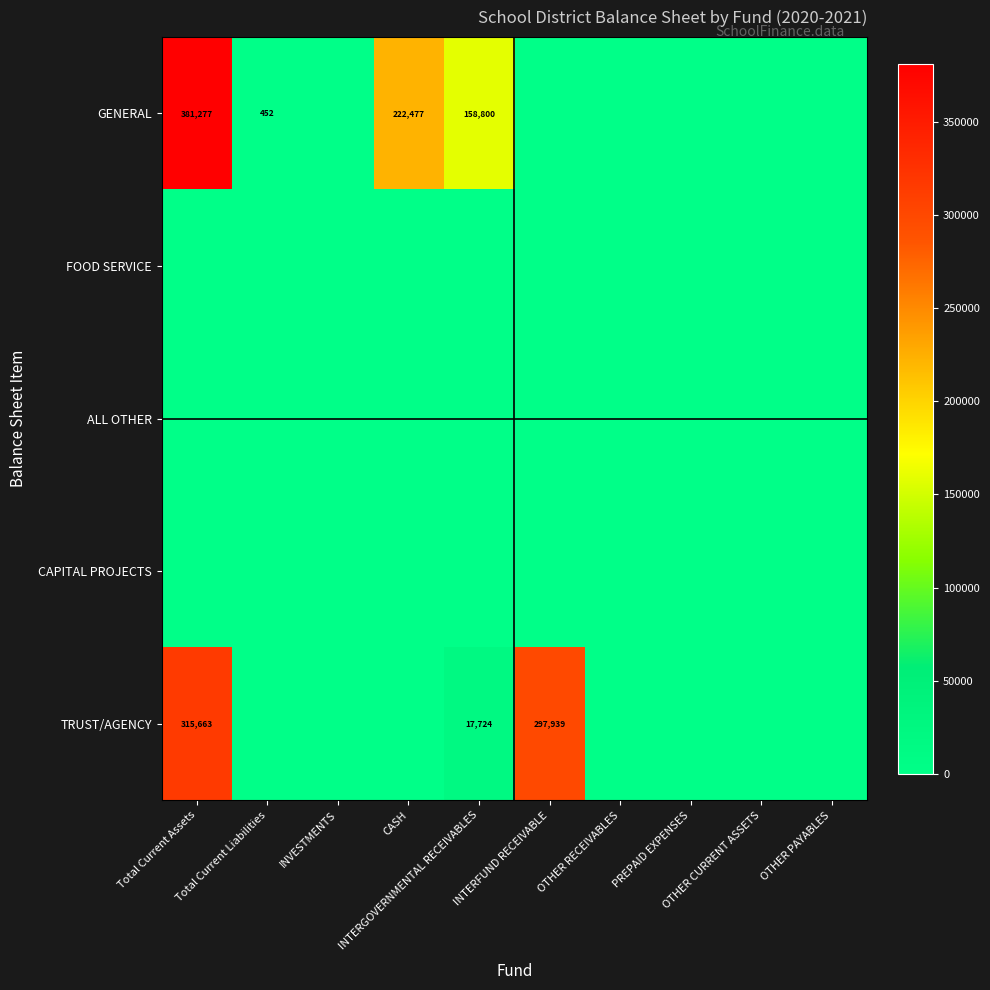

How many distinct data groups are displayed?

5